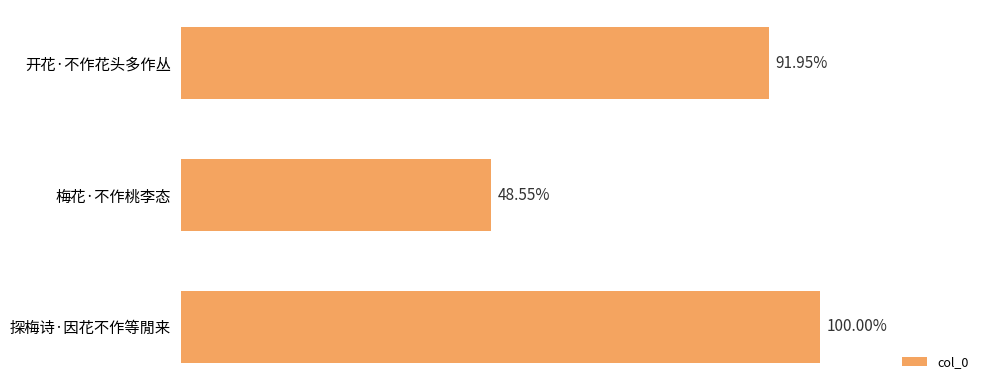

Are the bars horizontal?

Yes